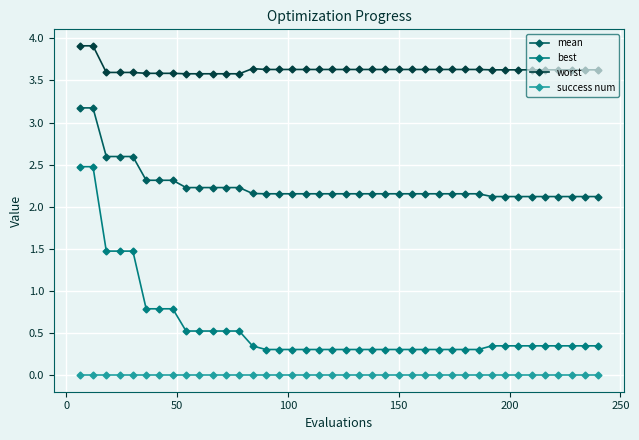

Which series has the widest spread of values?

best